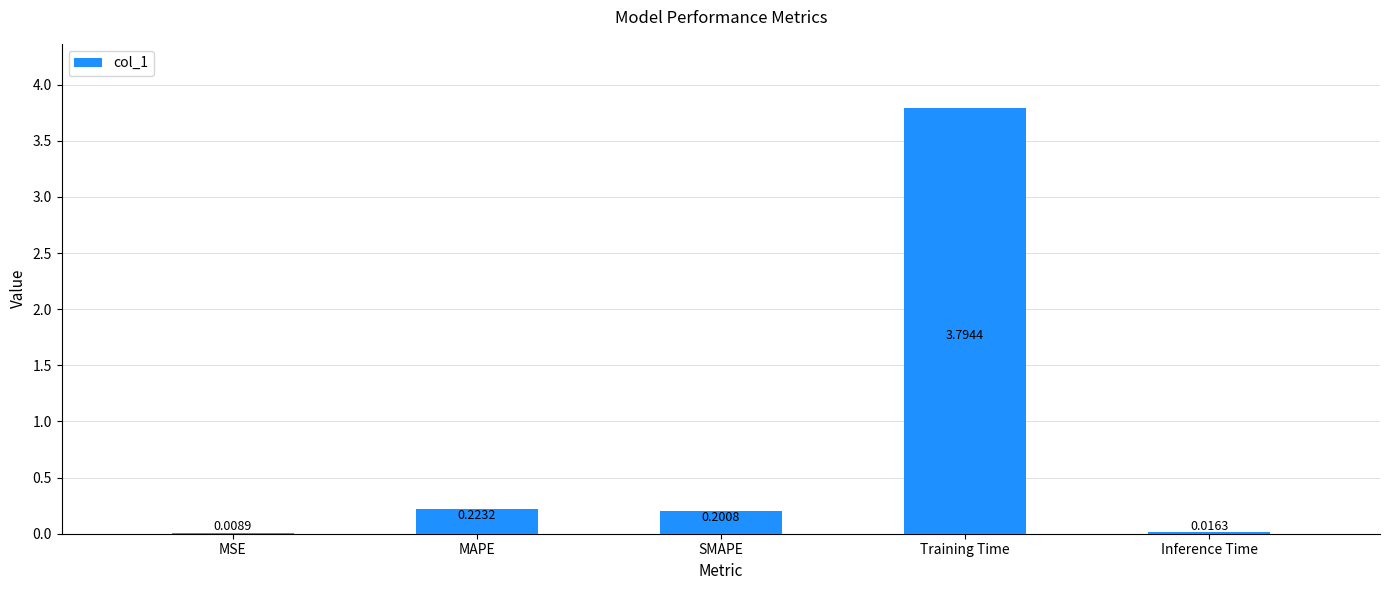

What is the sum of all values?

4.2